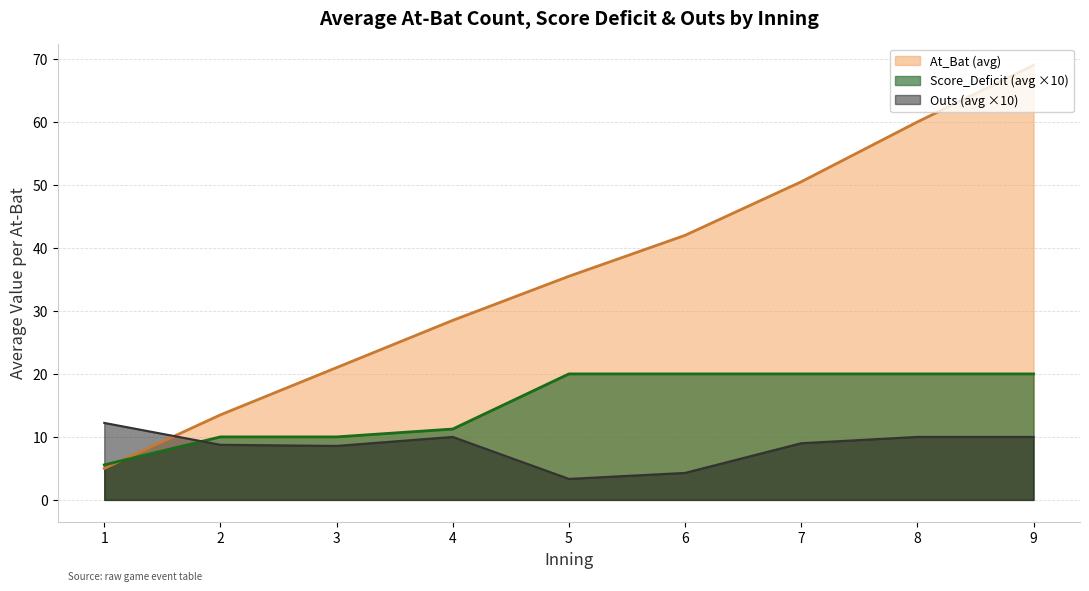

The value of At_Bat (avg) at 7 is 16.5. True or false?

False